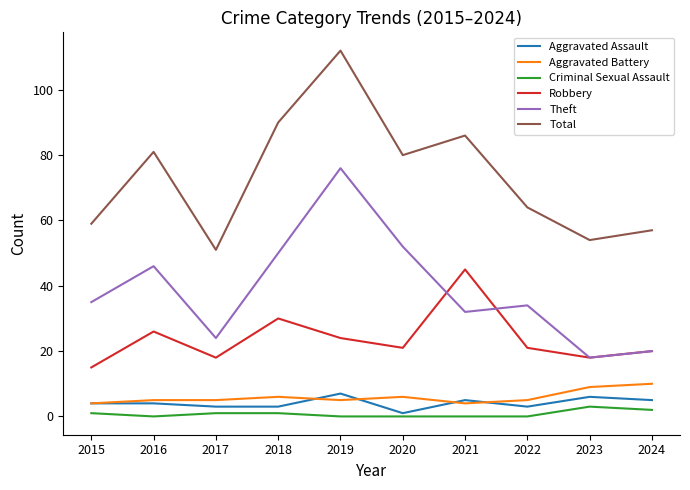

What is the difference between the Theft values at 2020 and 2018?

2